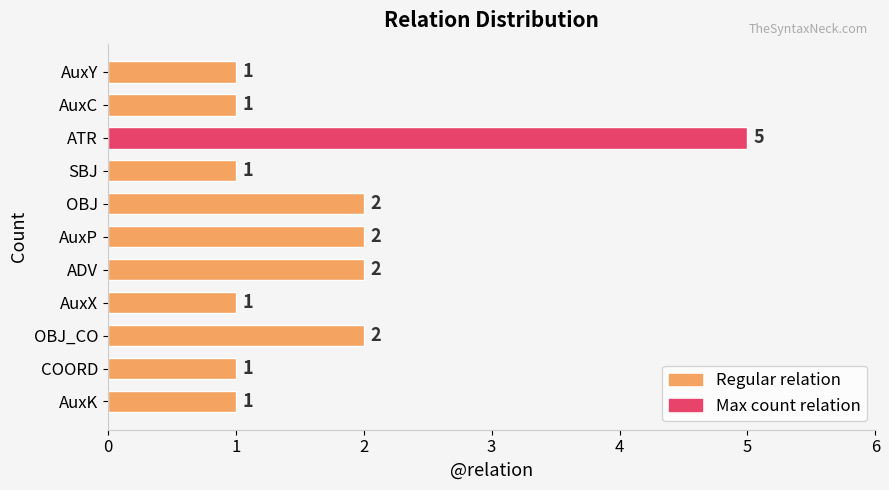

What is the smallest value displayed?

1